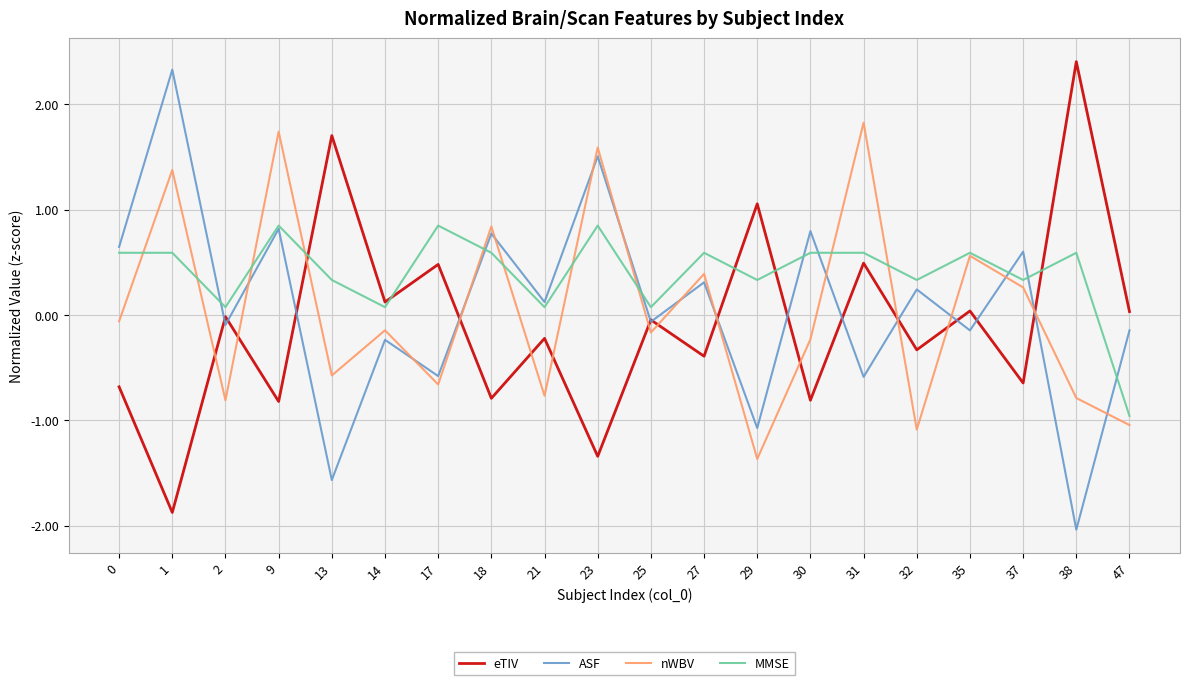

What is the maximum value for ASF?

2.3